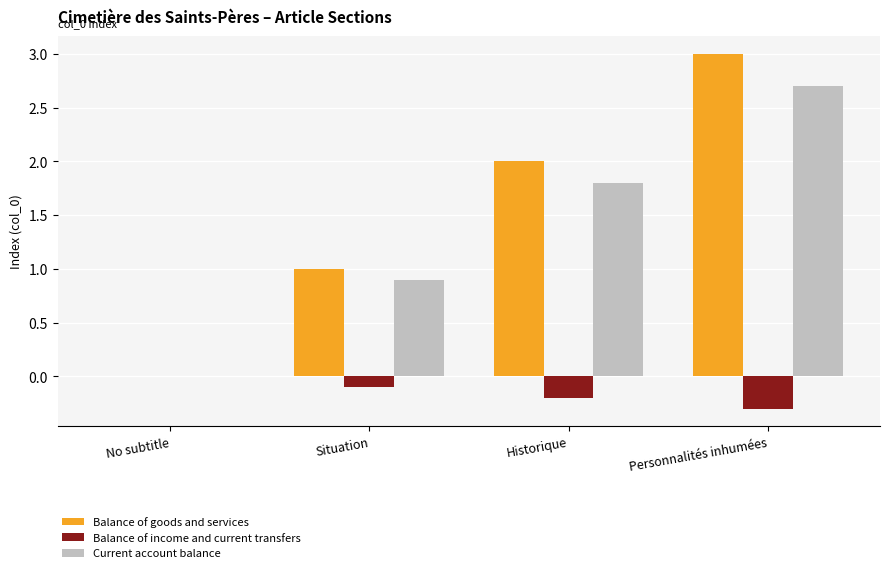

What is the maximum value shown in the chart?

3.0